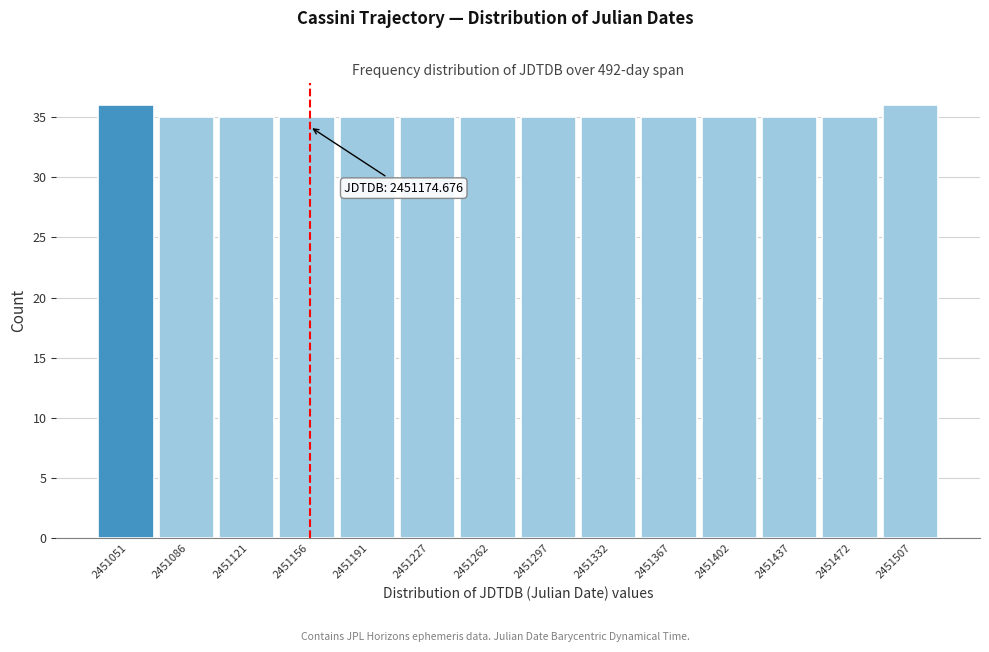

Reading left to right, extract all data points from this chart.

2451051=36	2451086=35	2451121=35	2451156=35	2451191=35	2451227=35	2451262=35	2451297=35	2451332=35	2451367=35	2451402=35	2451437=35	2451472=35	2451507=36